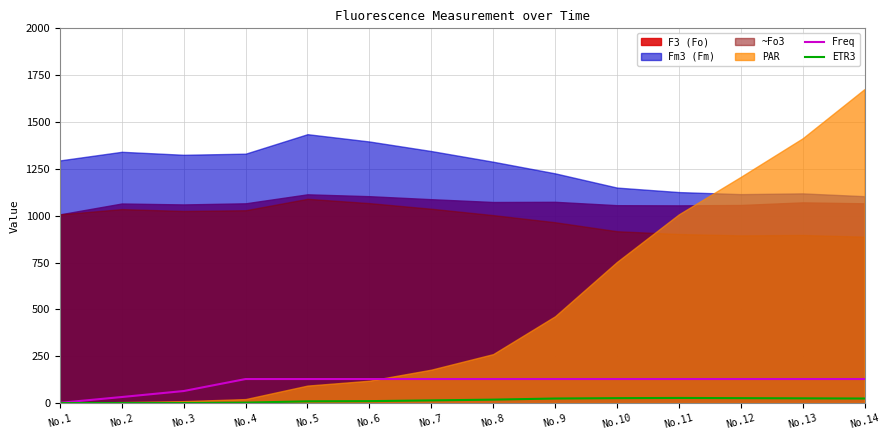

What is the average value of the ETR3 series?

15